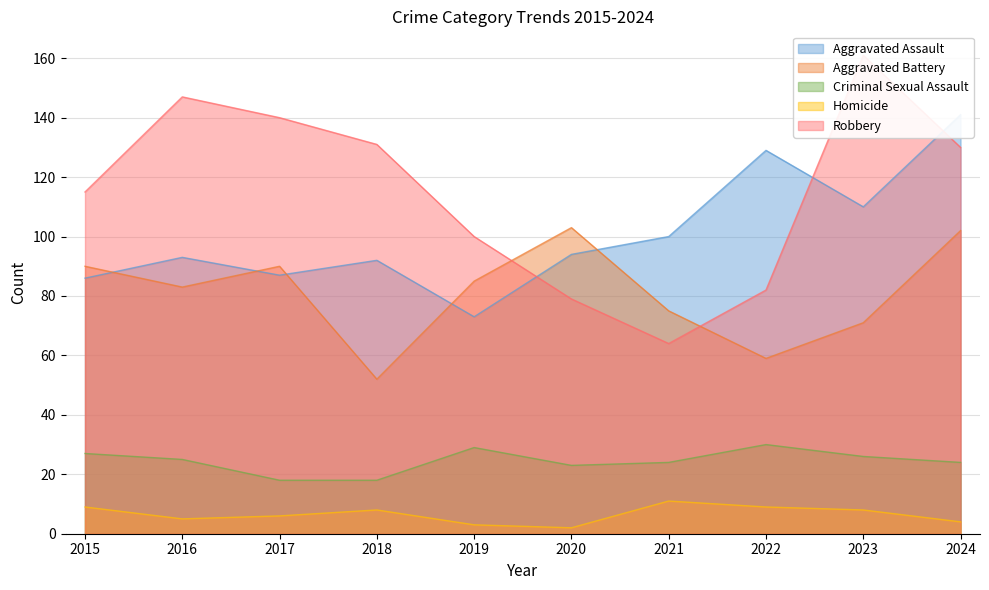

Between 2021 and 2024, which series saw the biggest shift?

Robbery